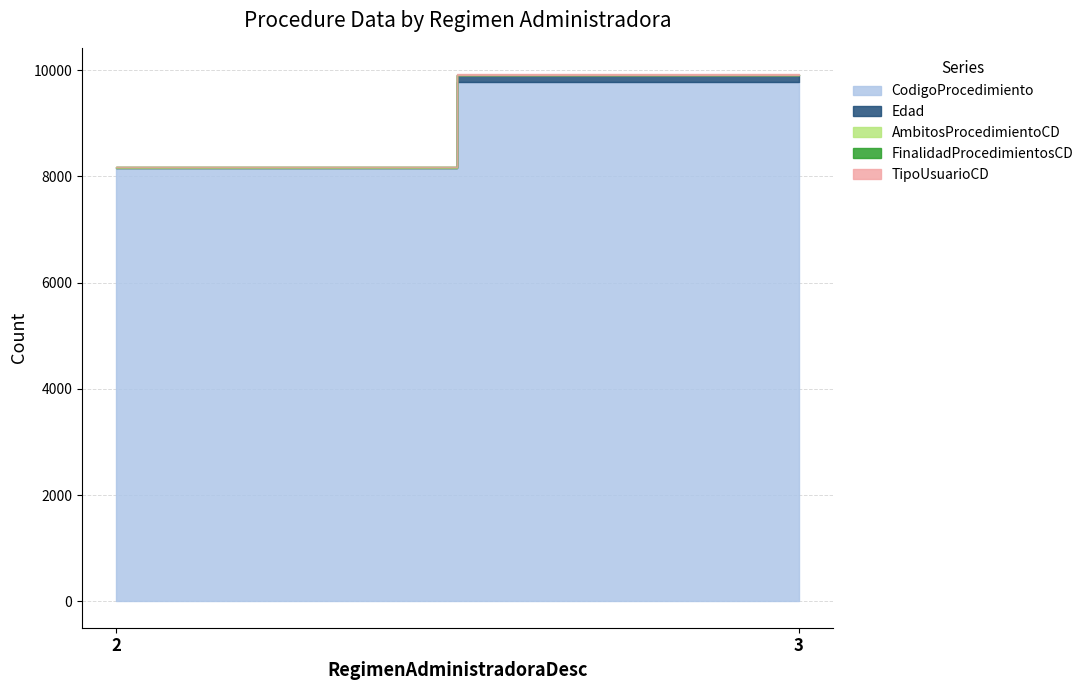

True or false: FinalidadProcedimientosCD and CodigoProcedimiento cross at least once.

False